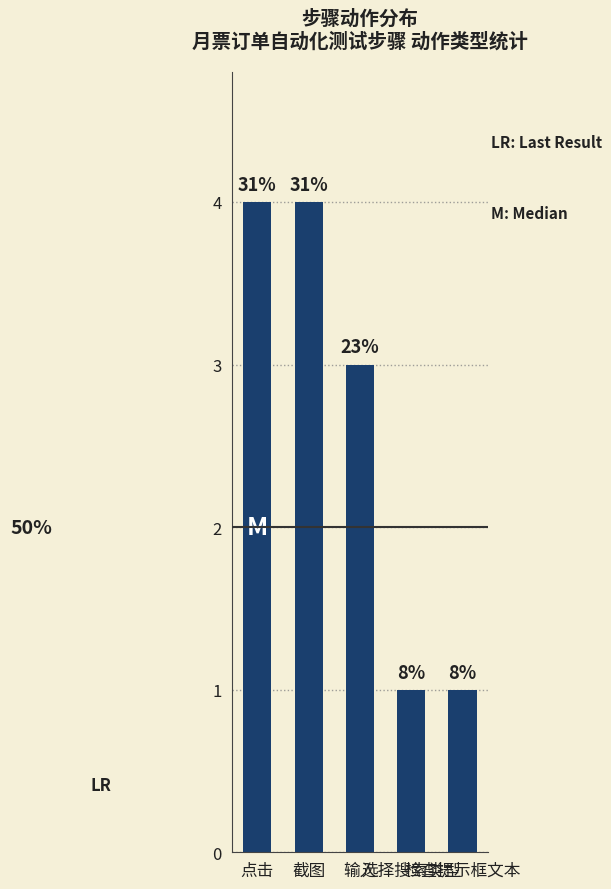

At which label is the value closest to 2?

输入